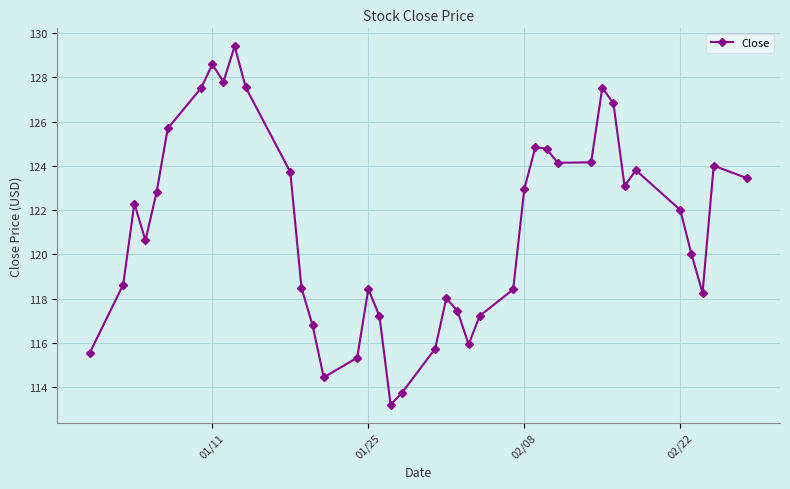

What is the maximum value shown in the chart?

129.4